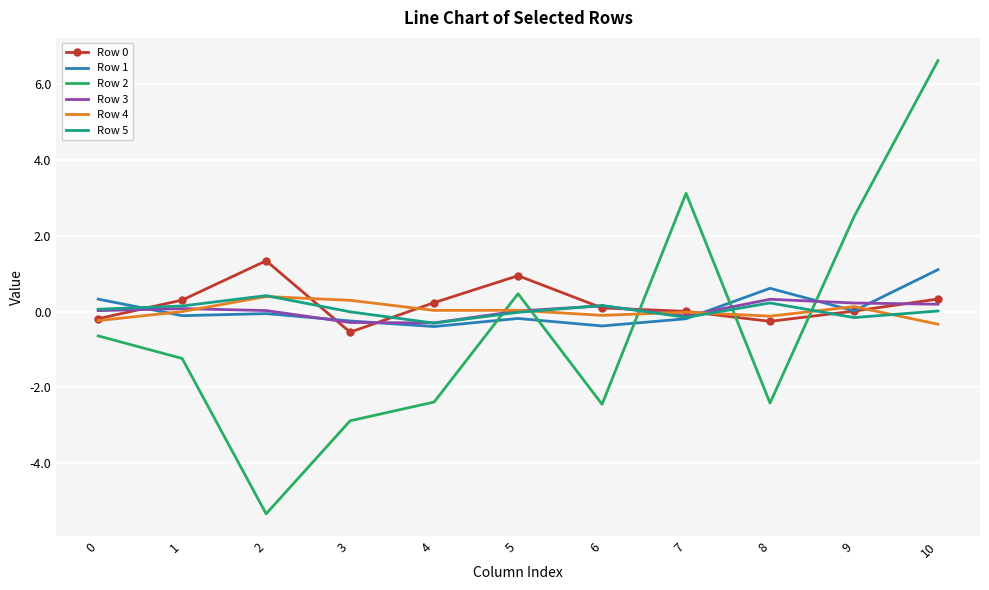

At which category is the sum across all series the highest?

10